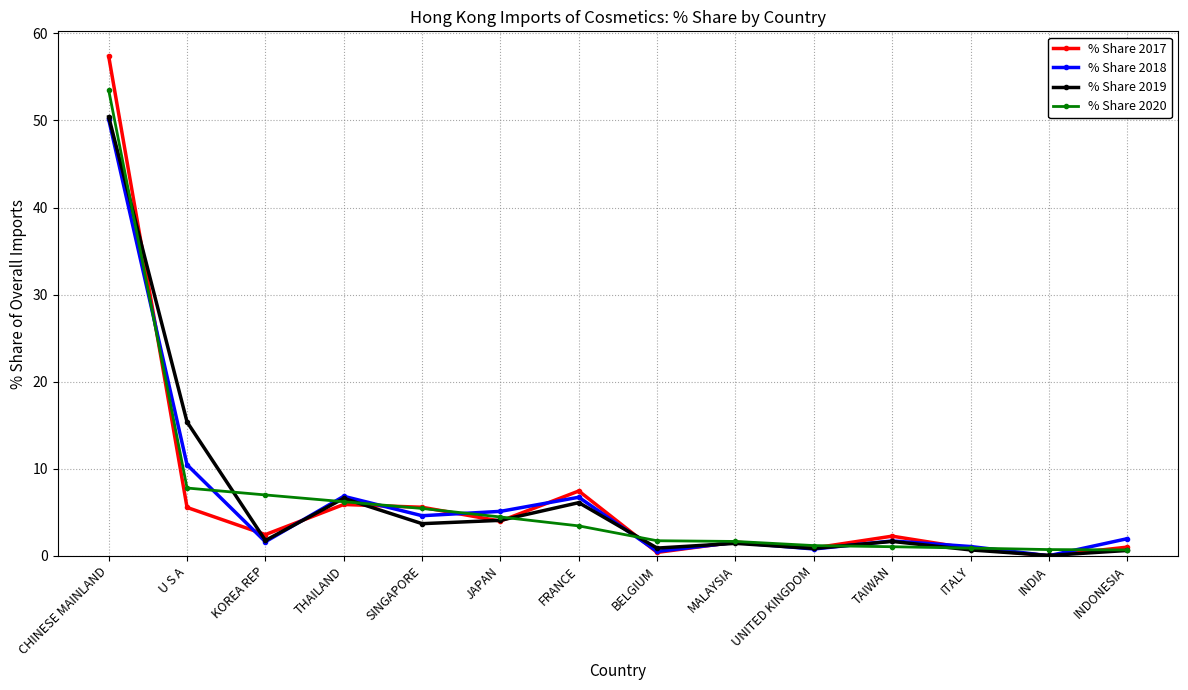

Is it true that % Share 2017 equals 0.9 at UNITED KINGDOM?

True